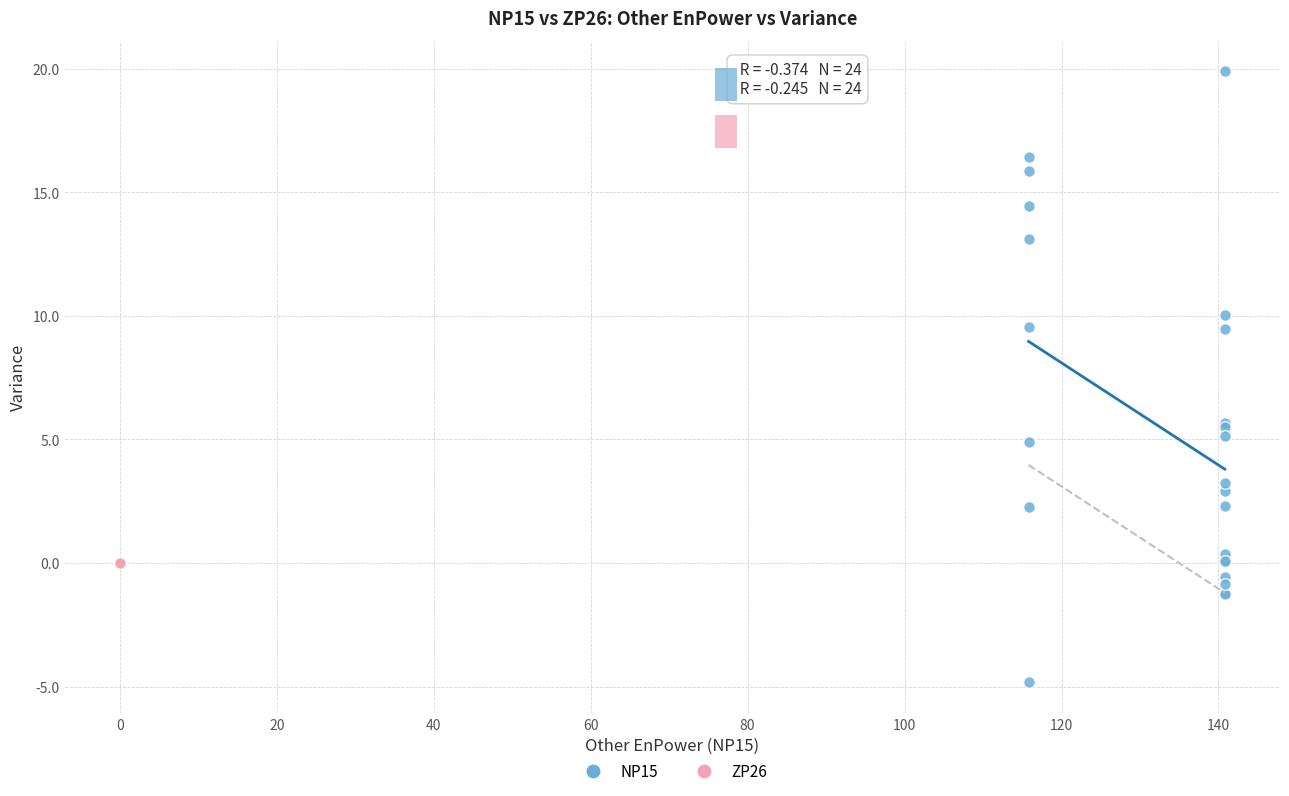

Which series contains the lowest Y value?

NP15